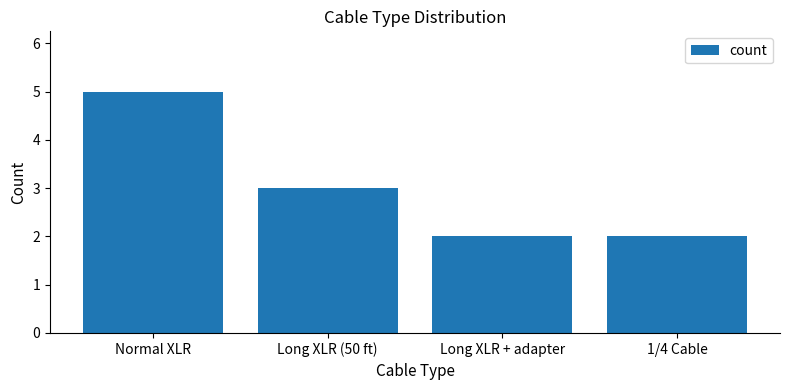

True or false: the data shows 3 at Long XLR + adapter.

False